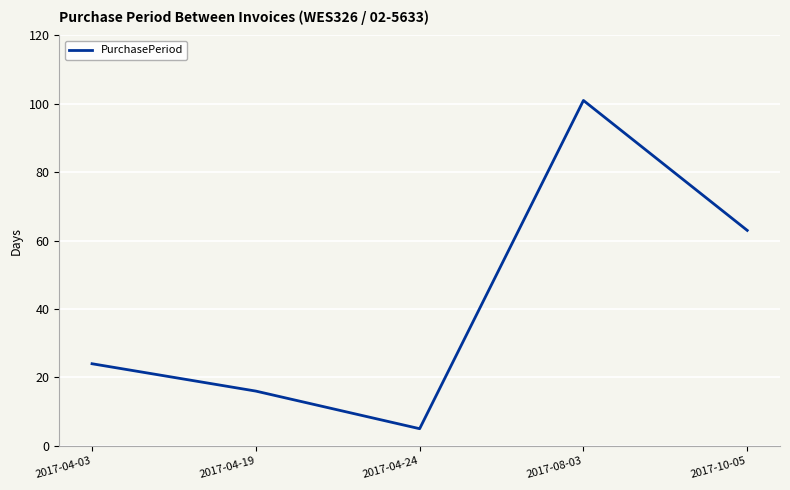

What is the ratio of the value at 2017-10-05 to the value at 2017-04-19?

3.9